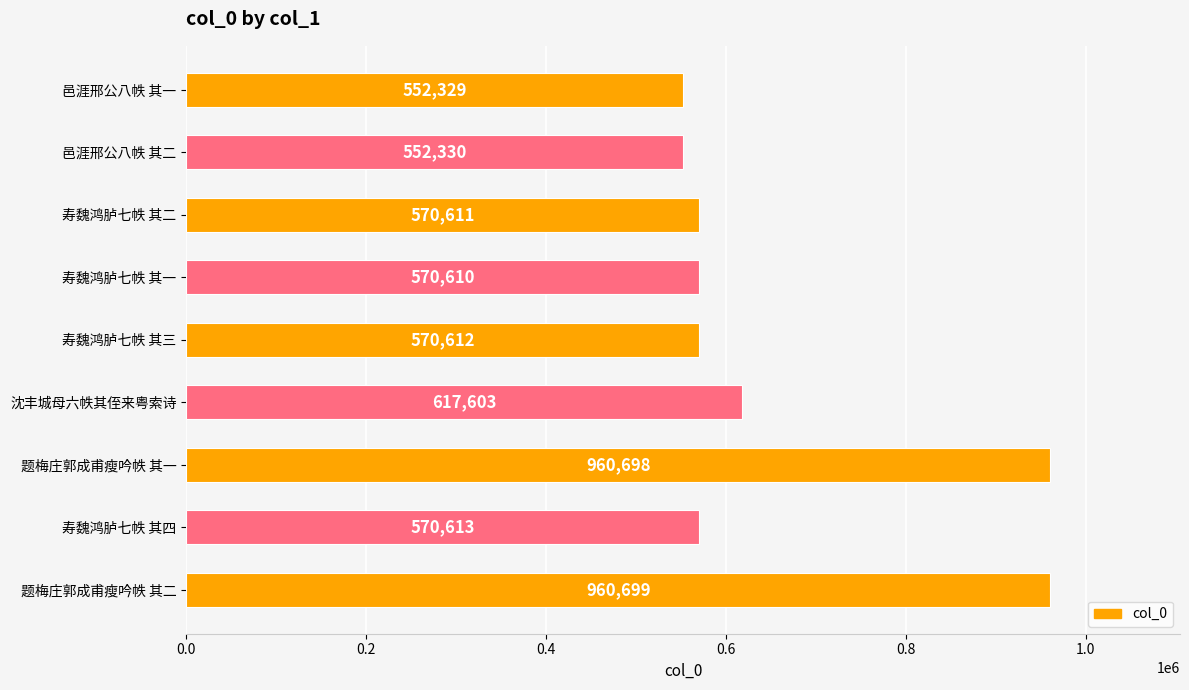

What is the change in value from 寿魏鸿胪七帙 其一 to 题梅庄郭成甫瘦吟帙 其二?

+390089